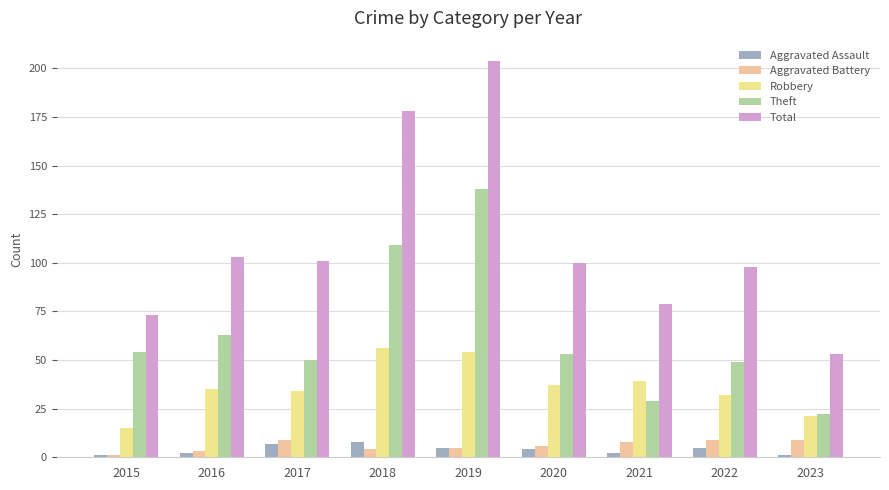

How many bars are there in each group?

5